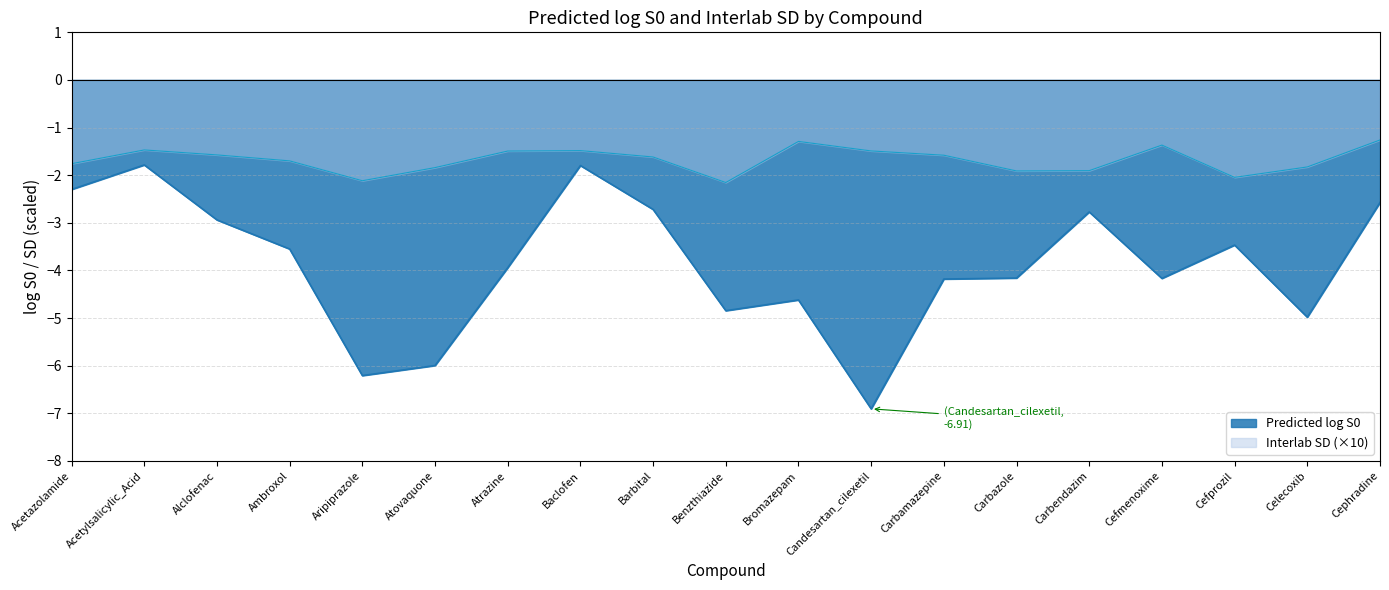

In Interlab SD, how many points are lower than both neighbors (excluding endpoints)?

4